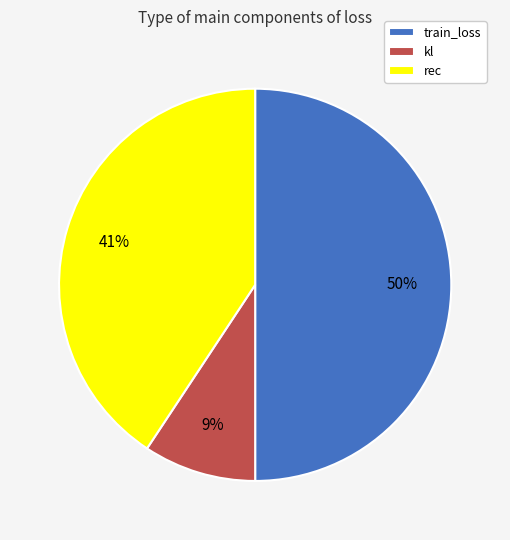

Which has a higher value, kl or rec?

rec